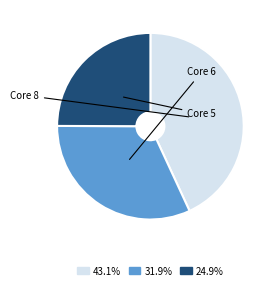

Does 31.9% represent more than half of the total?

No